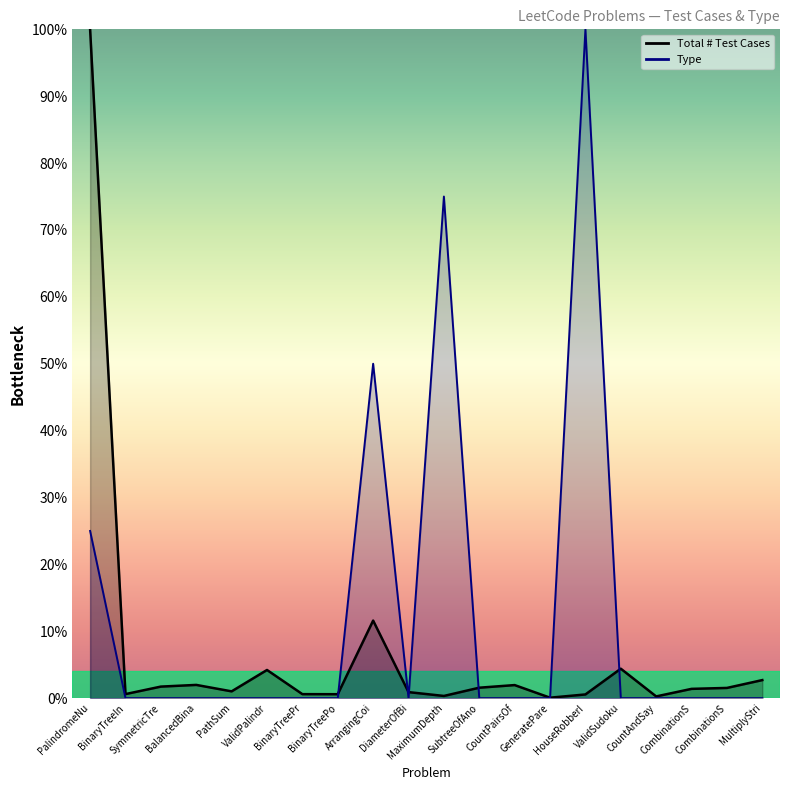

What are all the series names shown in the legend?

Total # Test Cases, Type